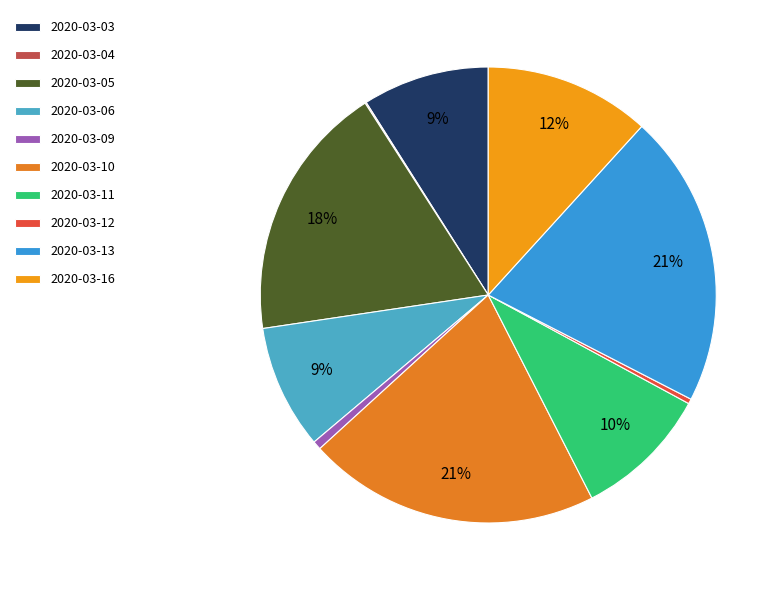

The 2020-03-12 slice represents 12% of the pie. True or false?

False